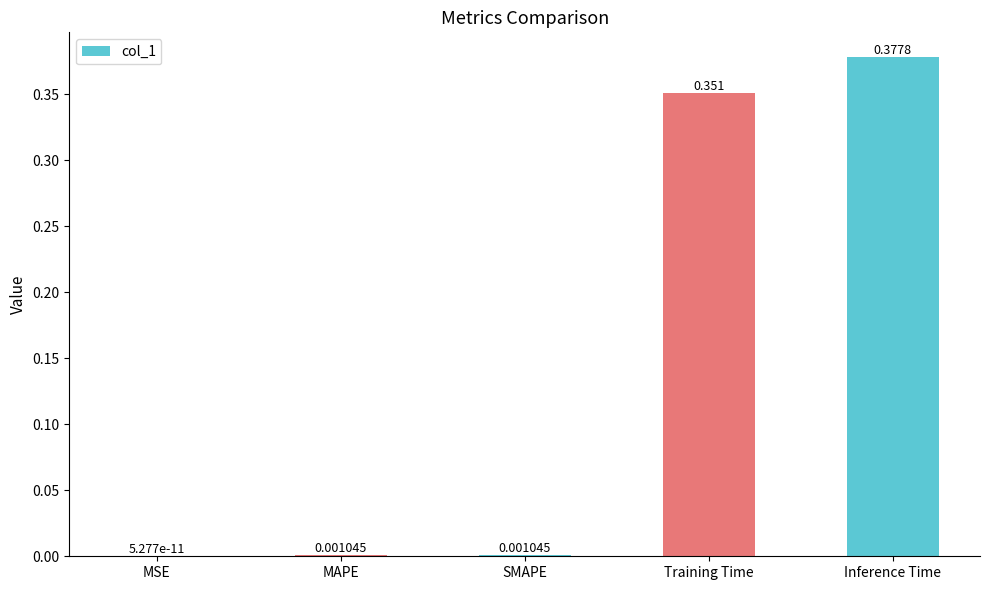

Which category has the highest value across all series?

Inference Time